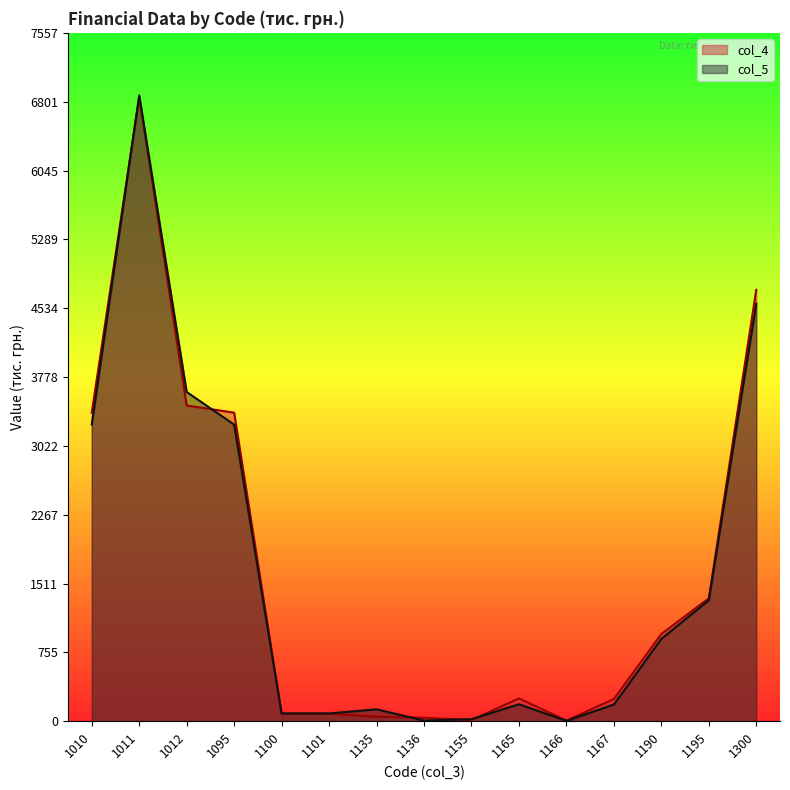

Rank the series at 1195 from highest to lowest value.

col_4, col_5